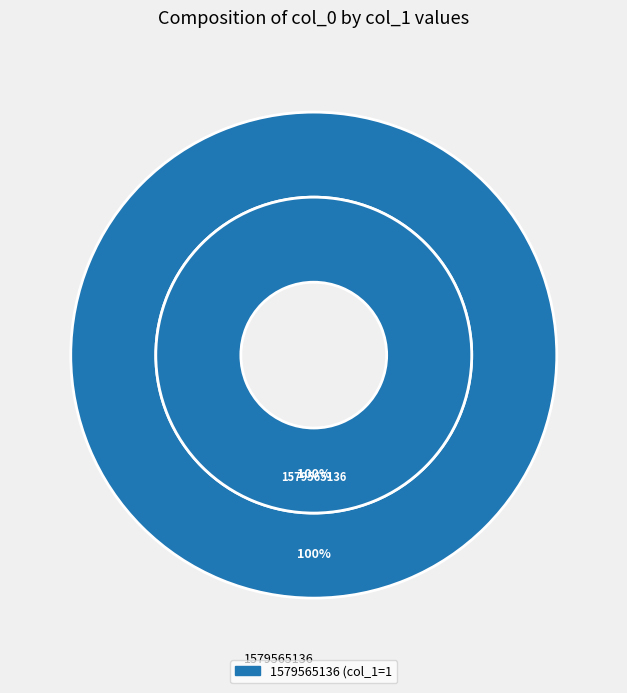

Is there any slice that represents more than half of the pie?

Yes